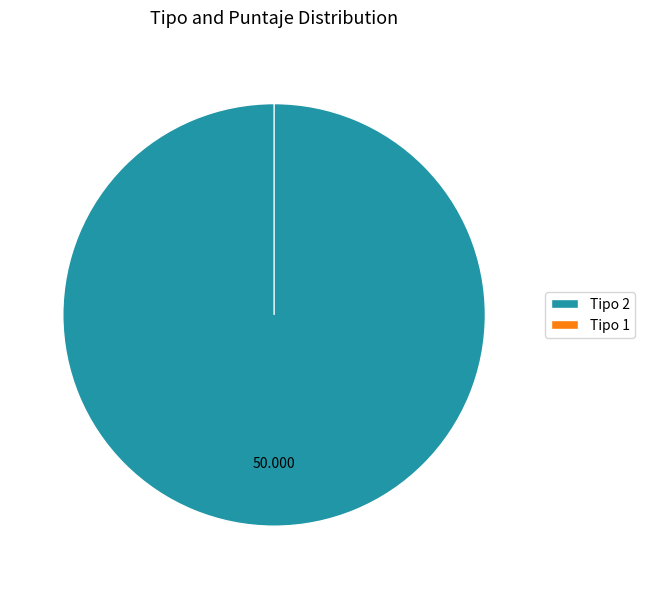

Is the sum of 1 and 2 greater than half?

Yes